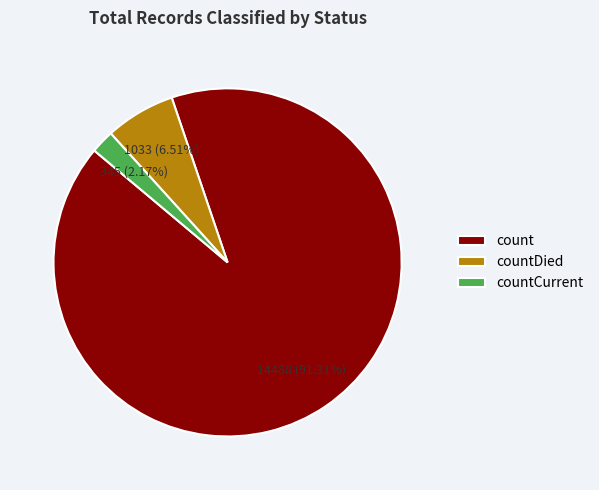

Is there a majority slice in this chart?

Yes